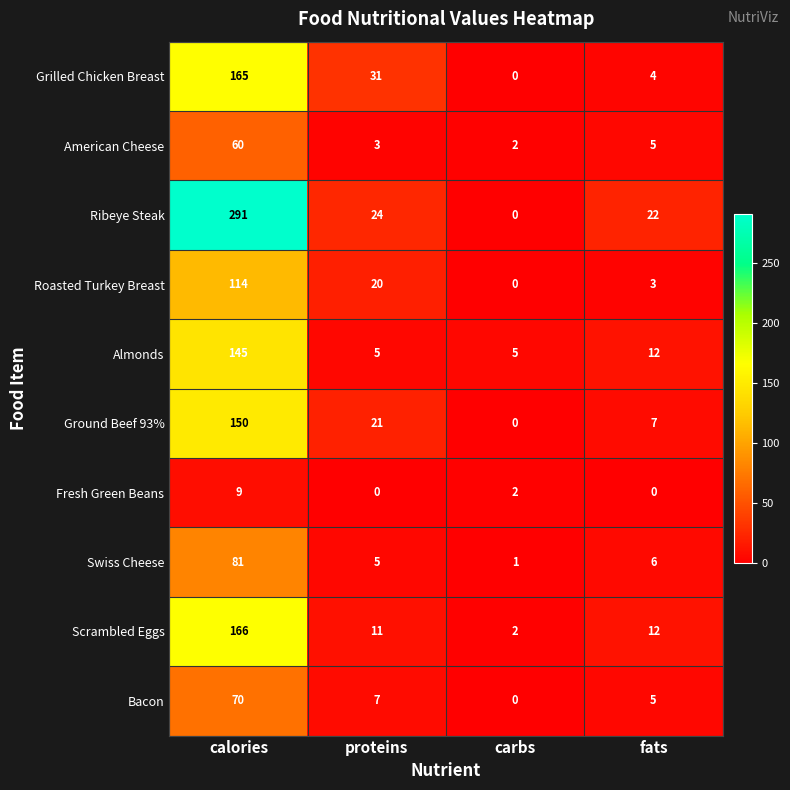

What is the total value across all series at calories?

1251